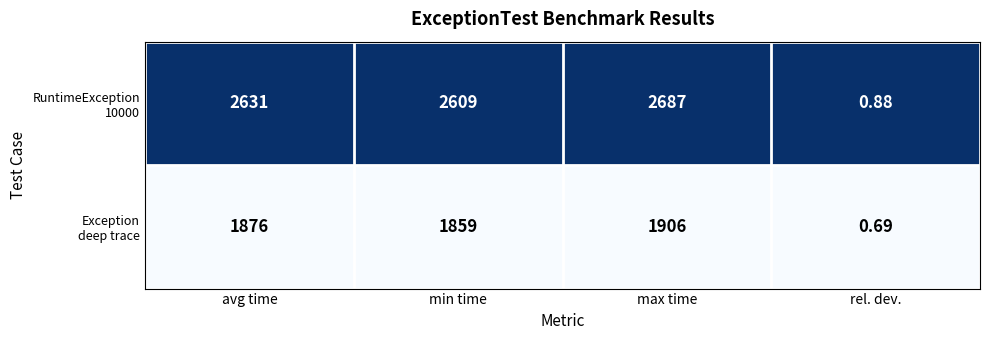

Rank the series by their maximum value, from lowest to highest.

Exception deep trace, RuntimeException 10000